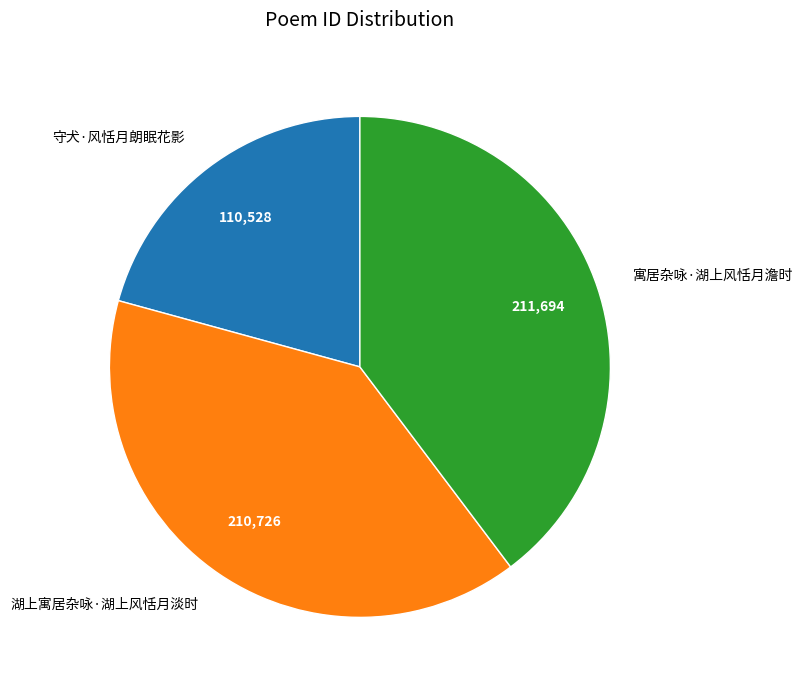

Does any single category account for the majority?

No